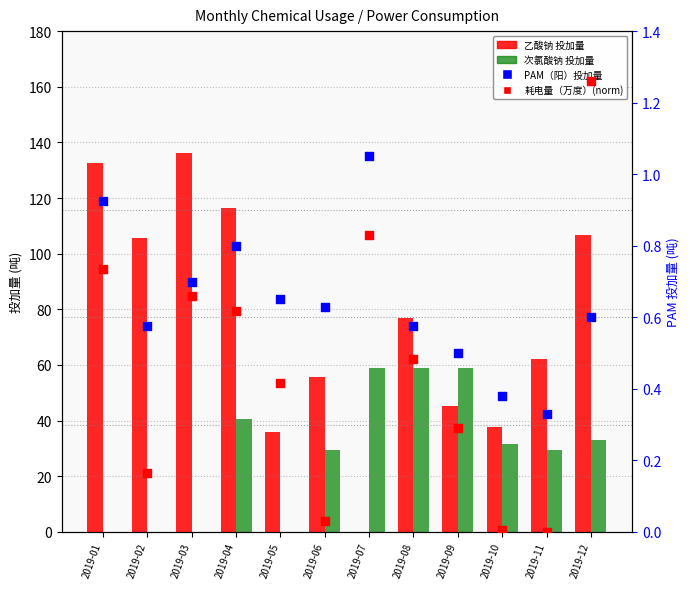

Which series has the largest total across all categories?

乙酸钠